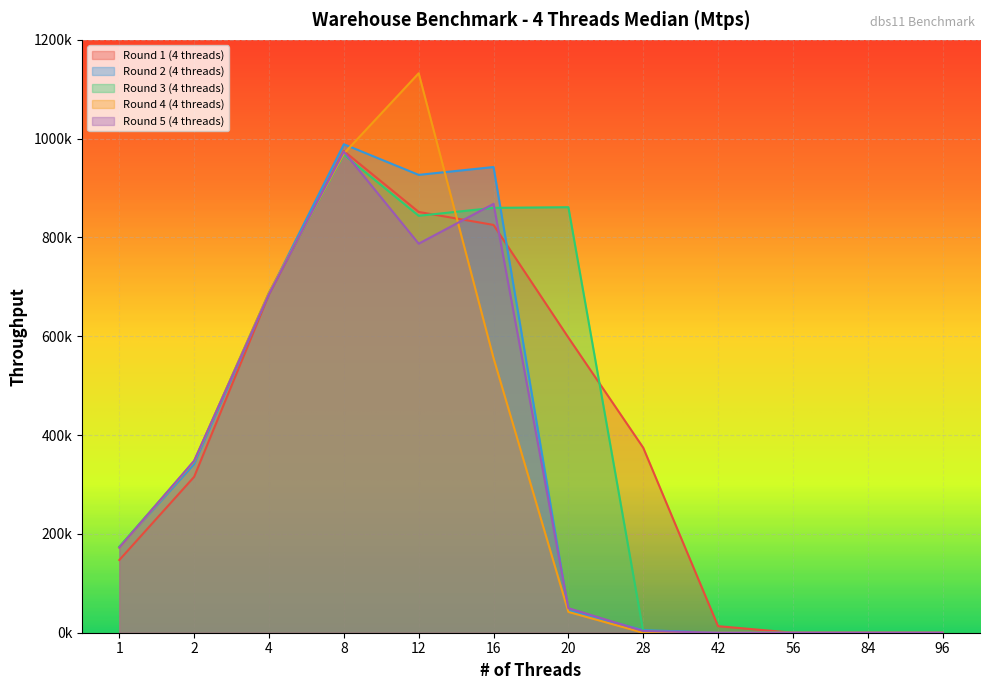

Count the number of categories in the chart.

12